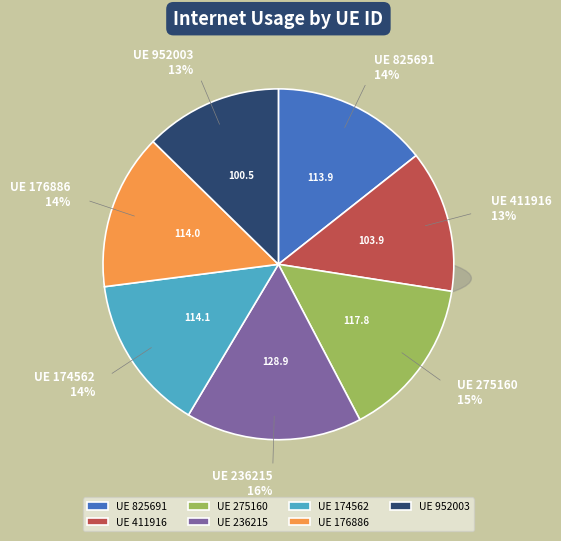

To the nearest percent, what is the difference between the 411916 and 174562 slice percentages?

1%